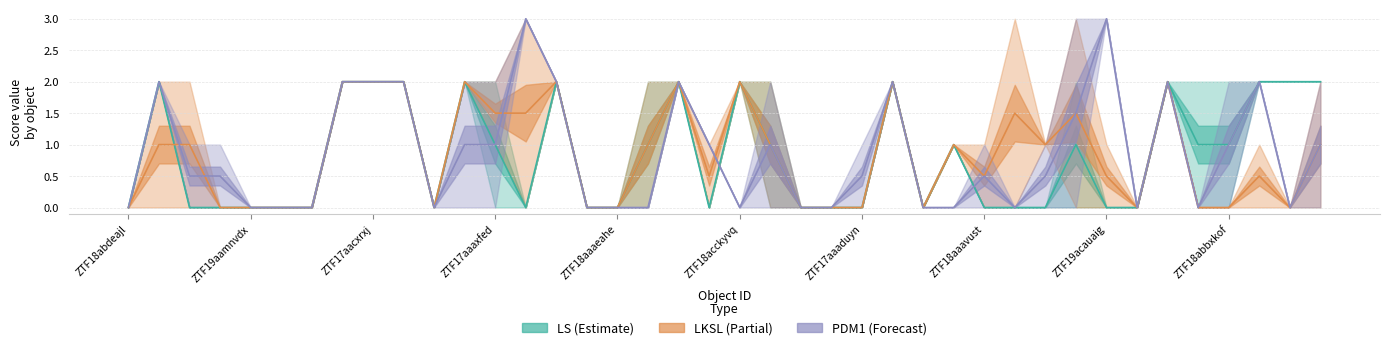

Which series has the widest spread of values?

PDM1 (Forecast)